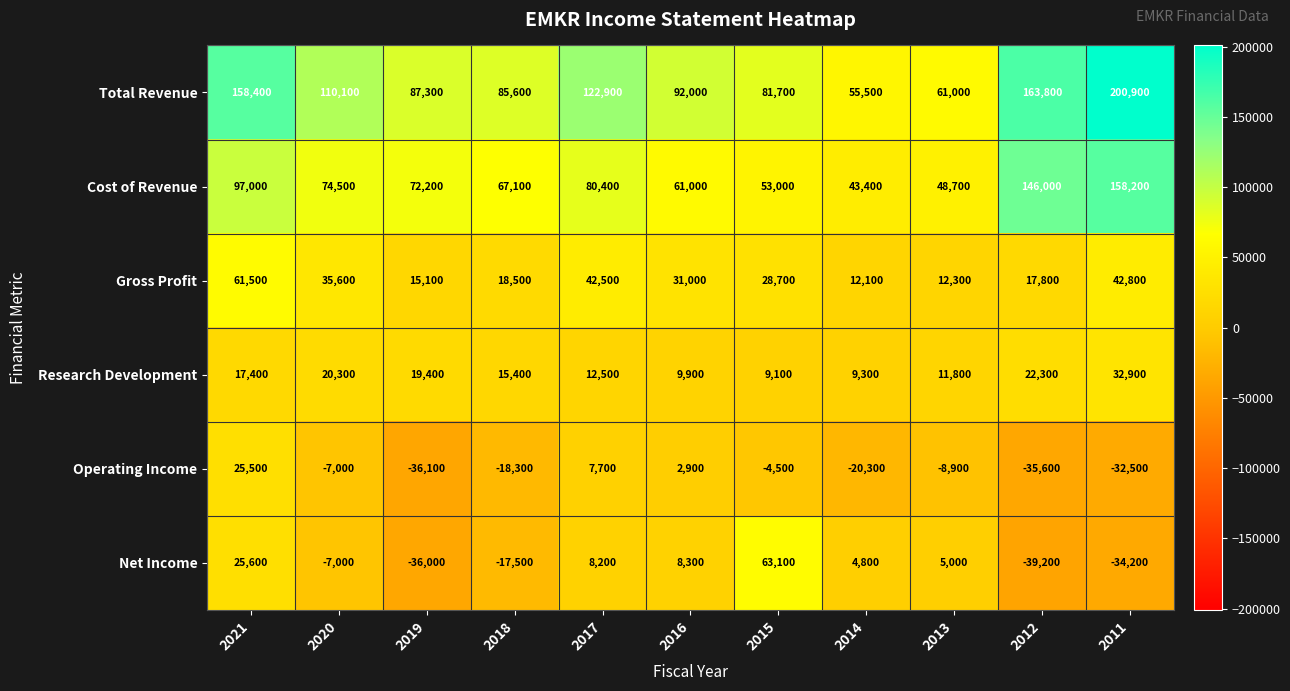

The value of Net Income at 2019 is -36000. True or false?

True